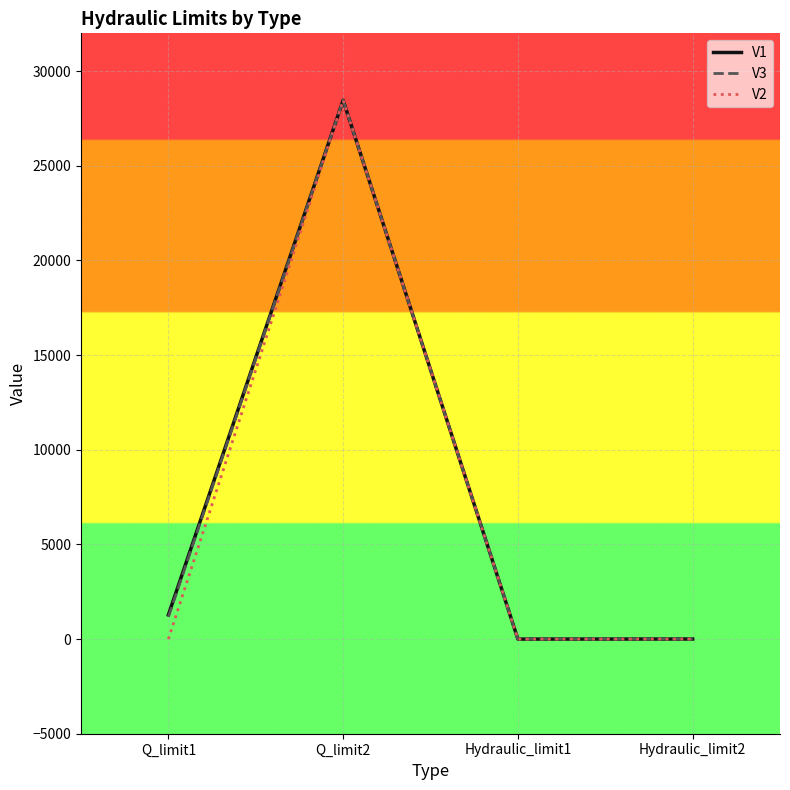

The value of V3 at Q_limit2 is 28466.3. True or false?

True